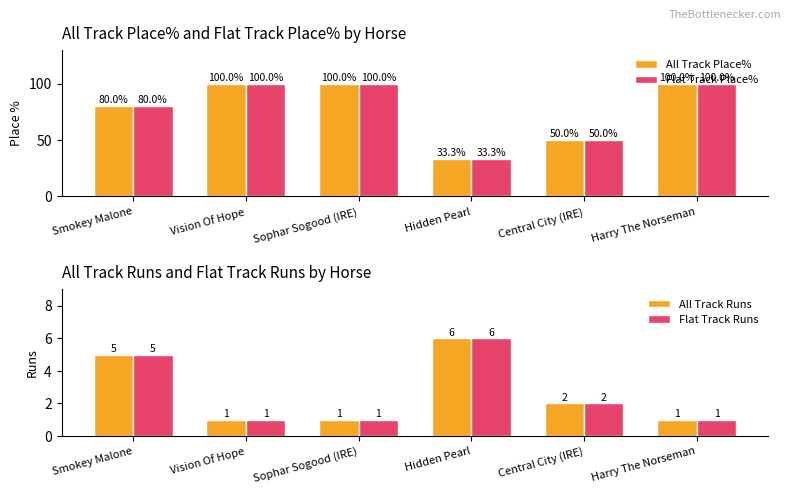

At which category does the chart reach its minimum across all series?

Vision Of Hope